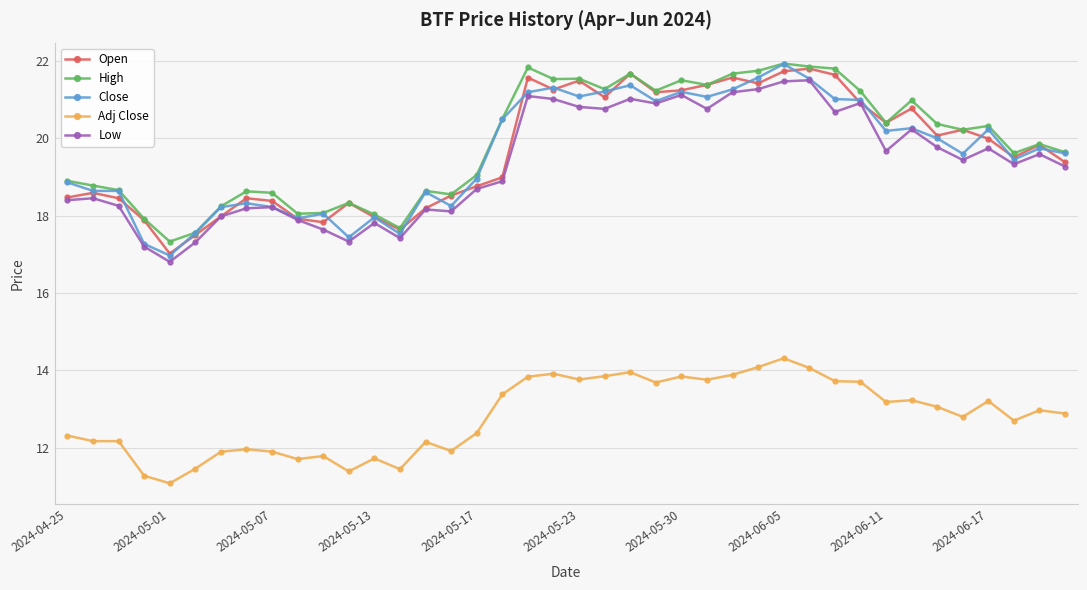

What is the value of the Adj Close point at the 24th from the left?

13.7